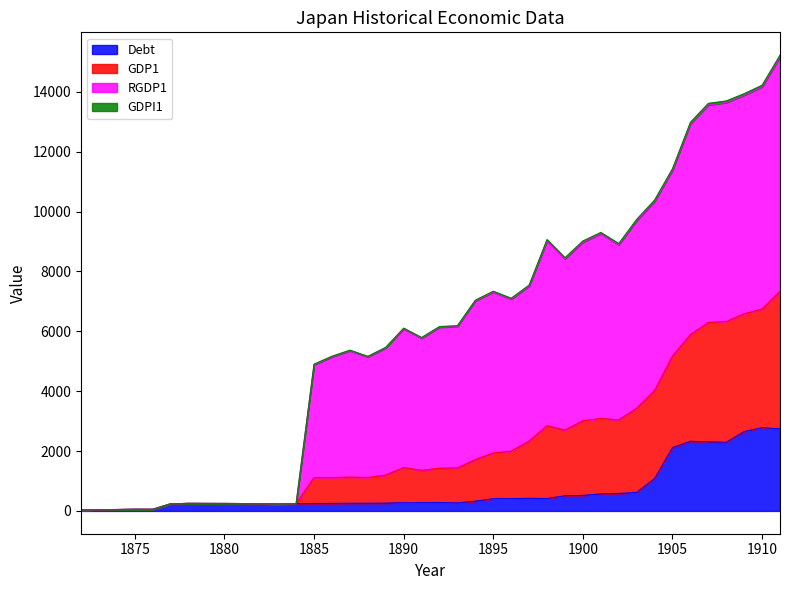

What is the sum of the GDPI1 values at 1888 and 1874?

5213.2